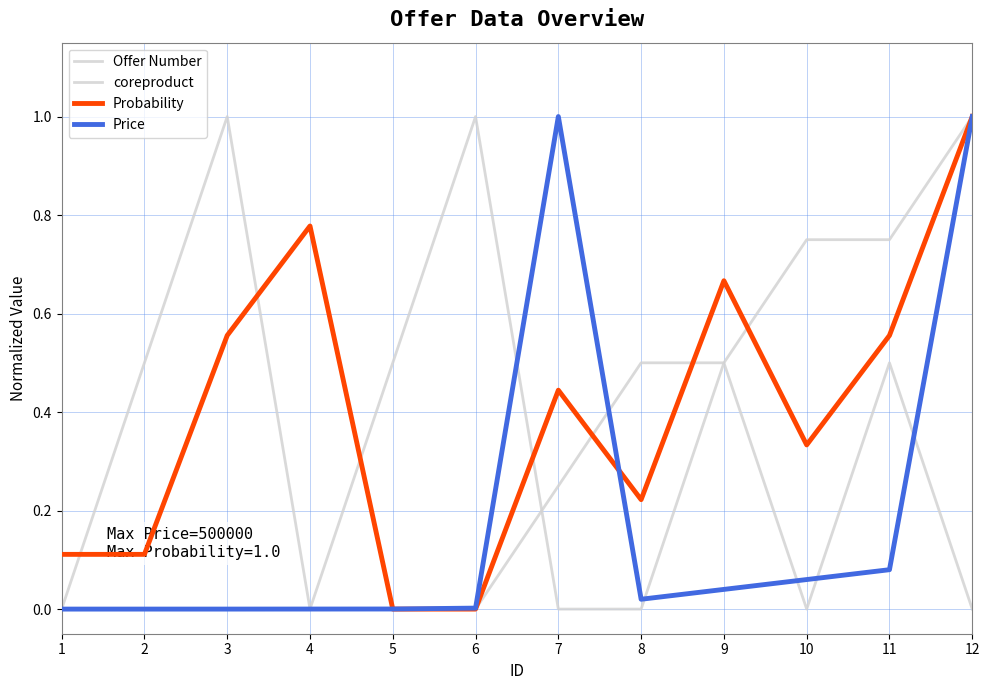

List the labels in order of Offer Number value, largest first.

3, 6, 2, 5, 9, 11, 1, 4, 7, 8, 10, 12